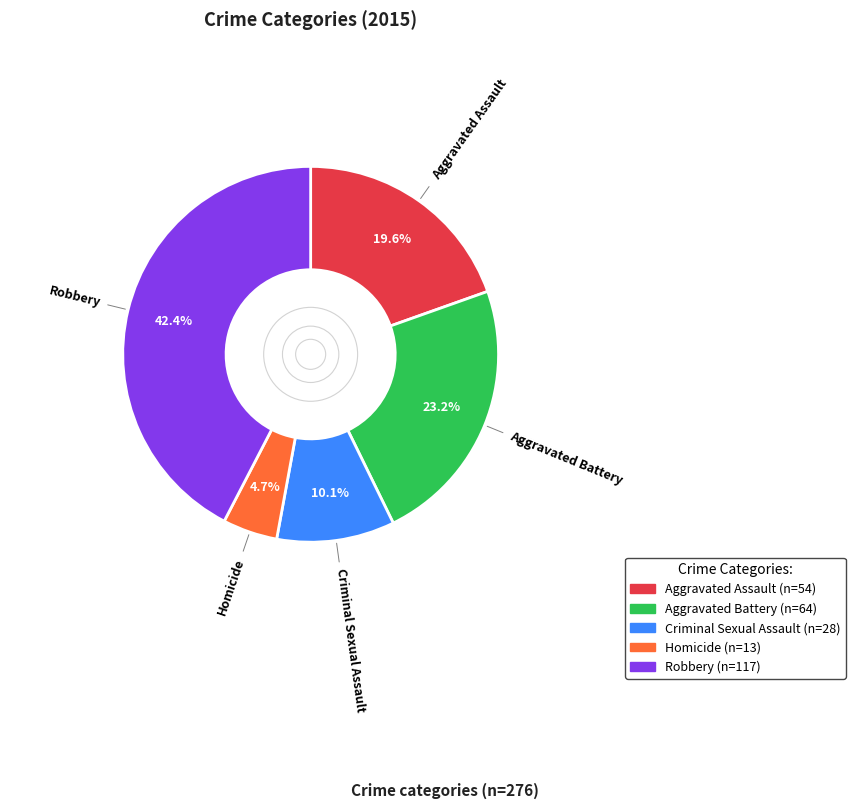

Does Aggravated Assault represent more than half of the total?

No